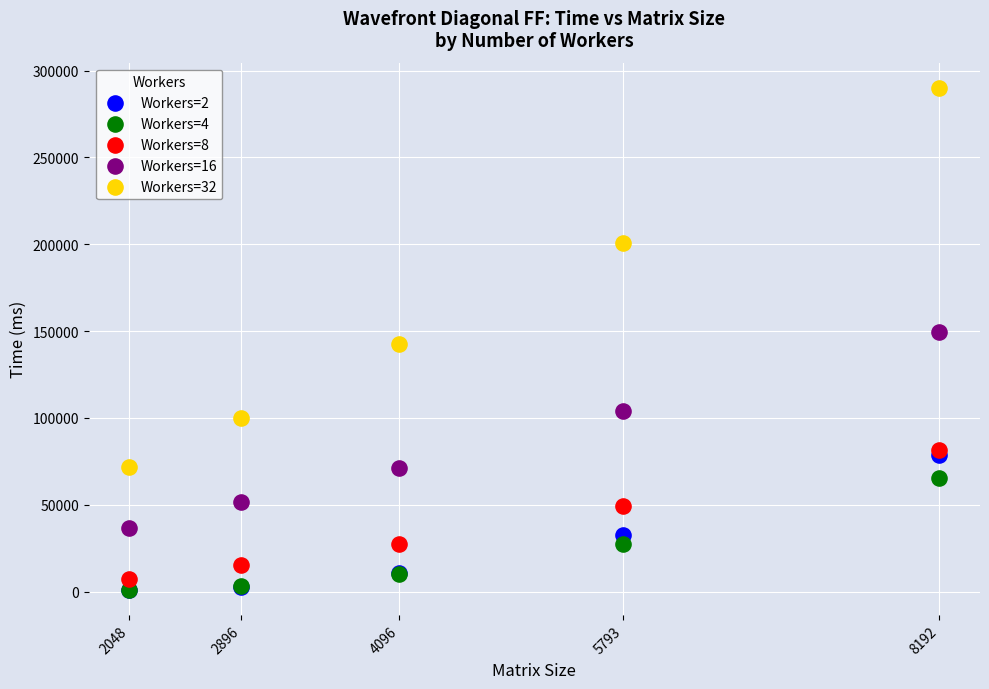

Which series reaches the maximum Y coordinate?

Workers=32